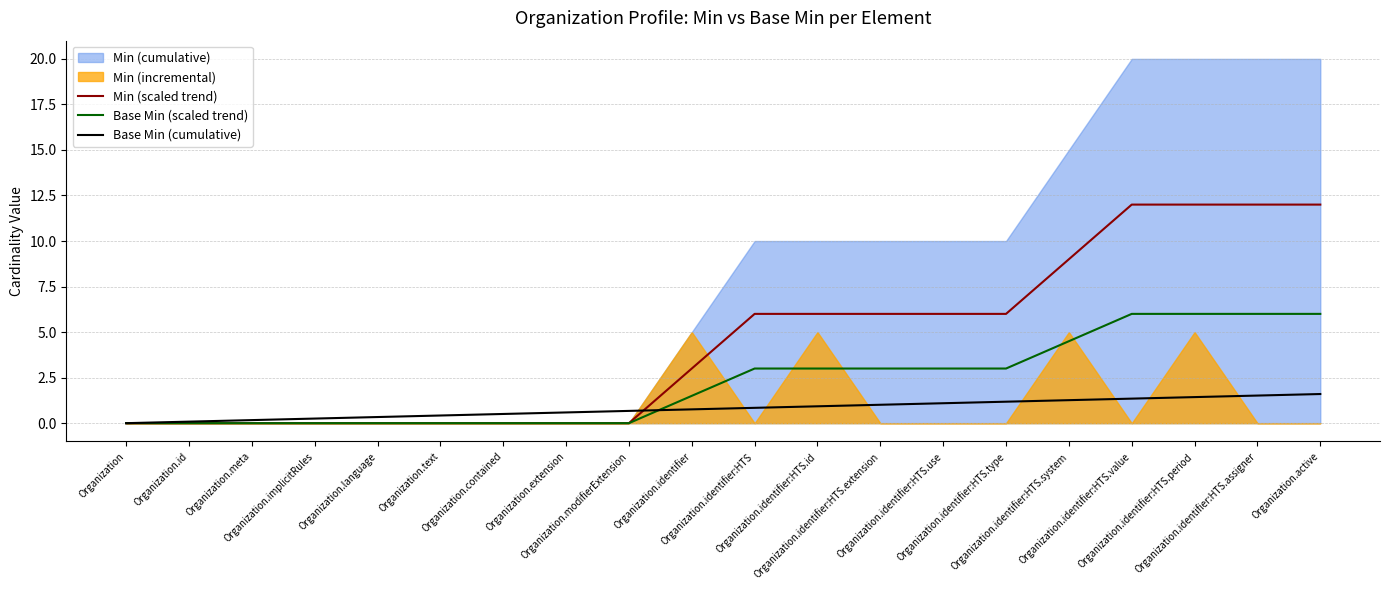

Does the chart have visible grid lines?

Yes